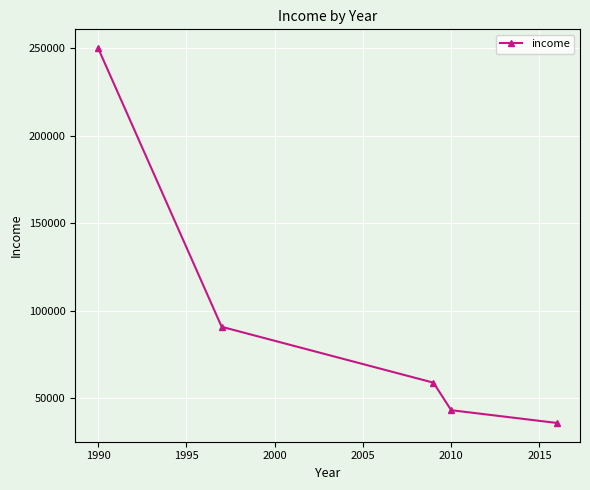

What is the average value?

95840